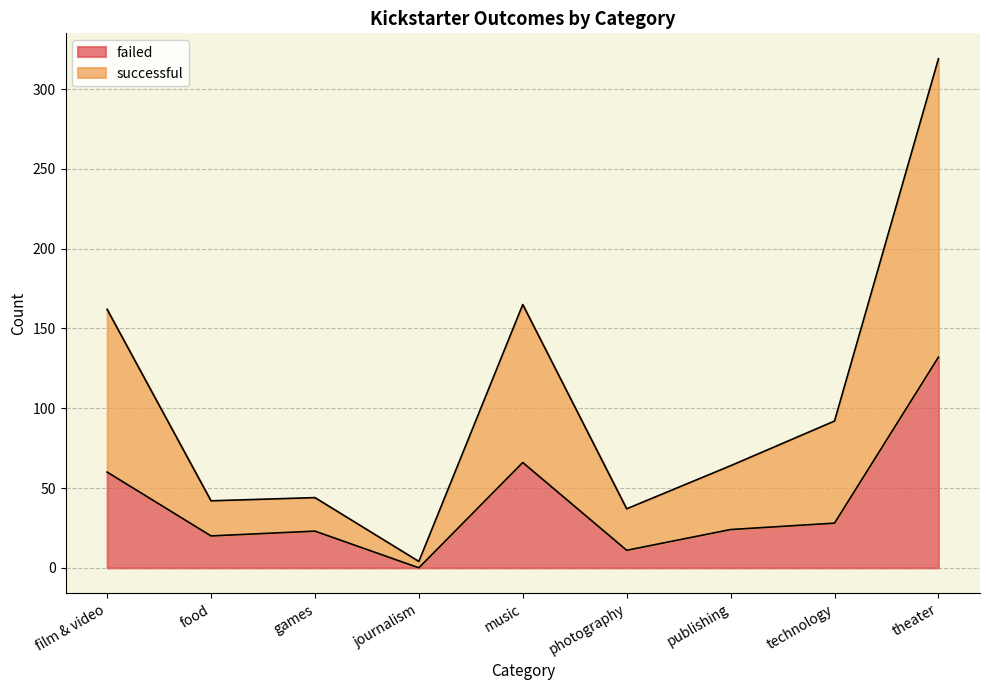

At which label does failed reach its minimum?

journalism